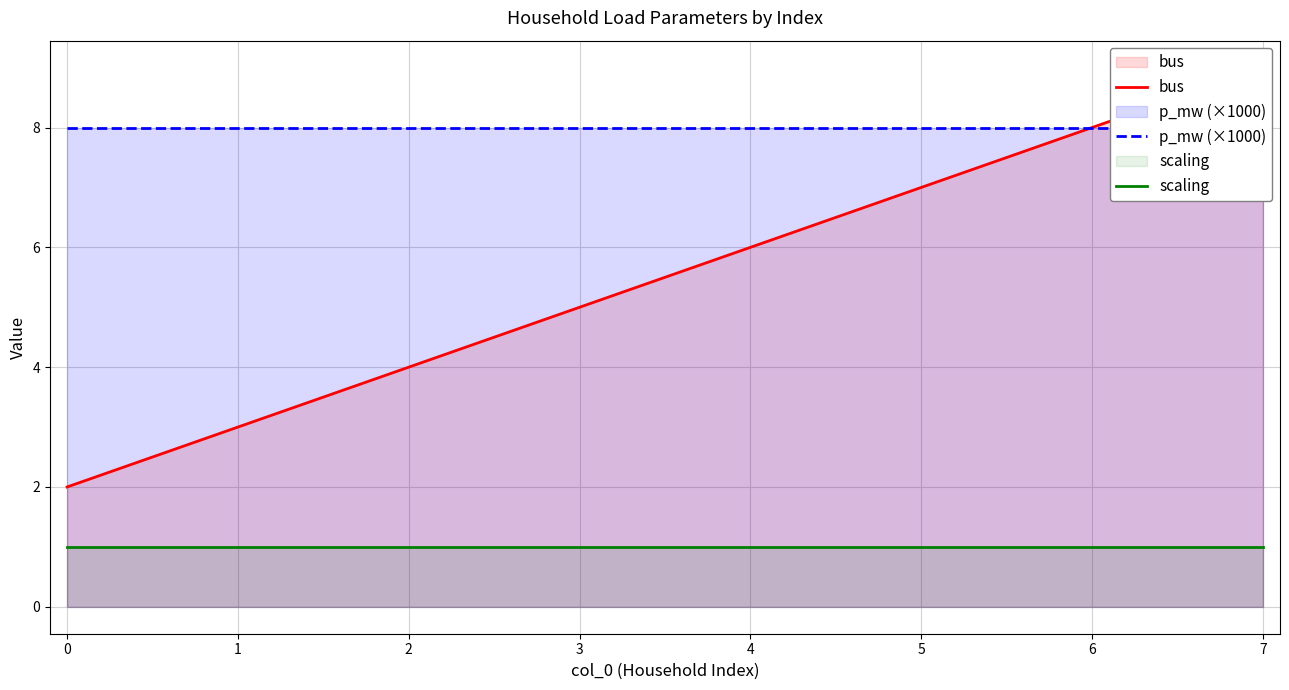

What is the highest value of the p_mw (×1000) series?

8.0